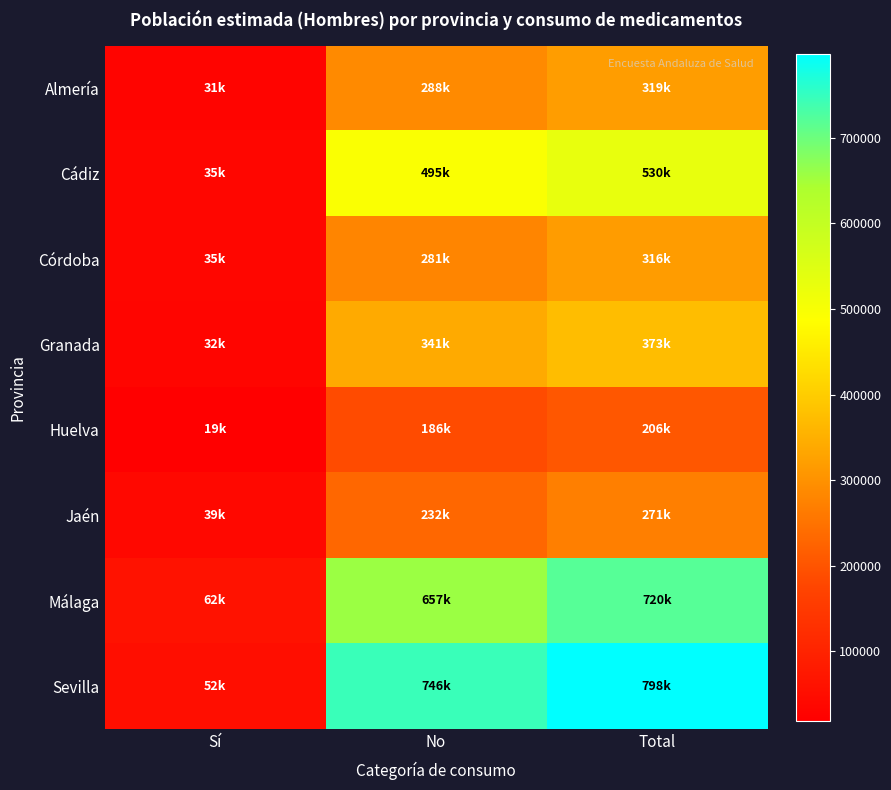

Which has a higher value, Total or No?

Total